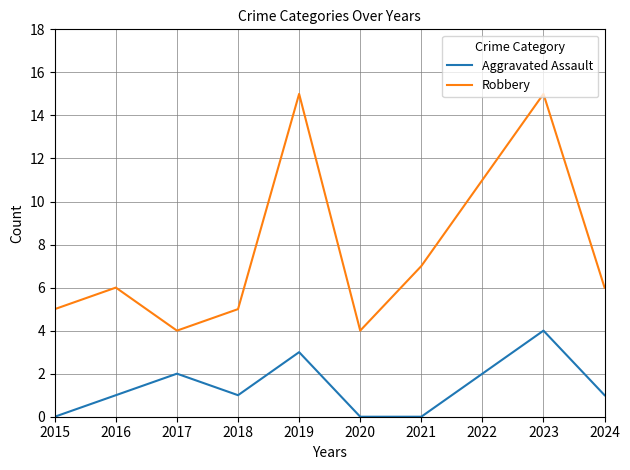

What is the difference between the Robbery values at 2015 and 2022?

6